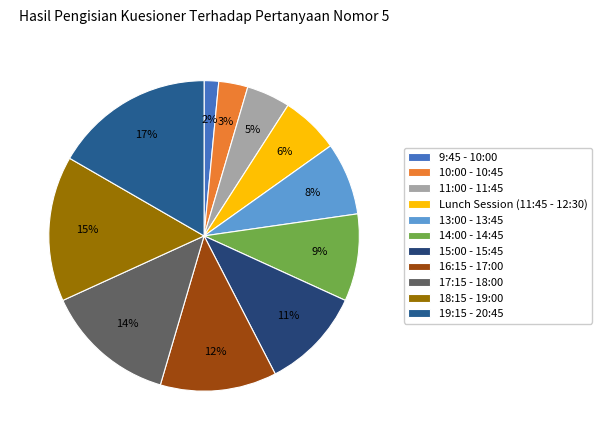

True or false: 16:15 - 17:00 accounts for 4% of the total.

False